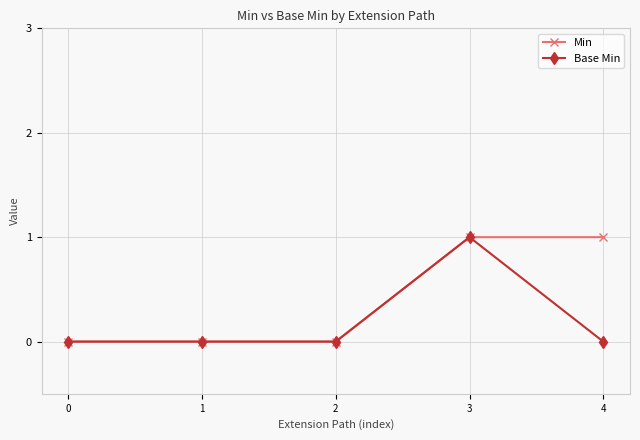

Reading left to right, extract all data points from this chart.

Min: 0=0	1=0	2=0	3=1	4=1
Base Min: 0=0	1=0	2=0	3=1	4=0